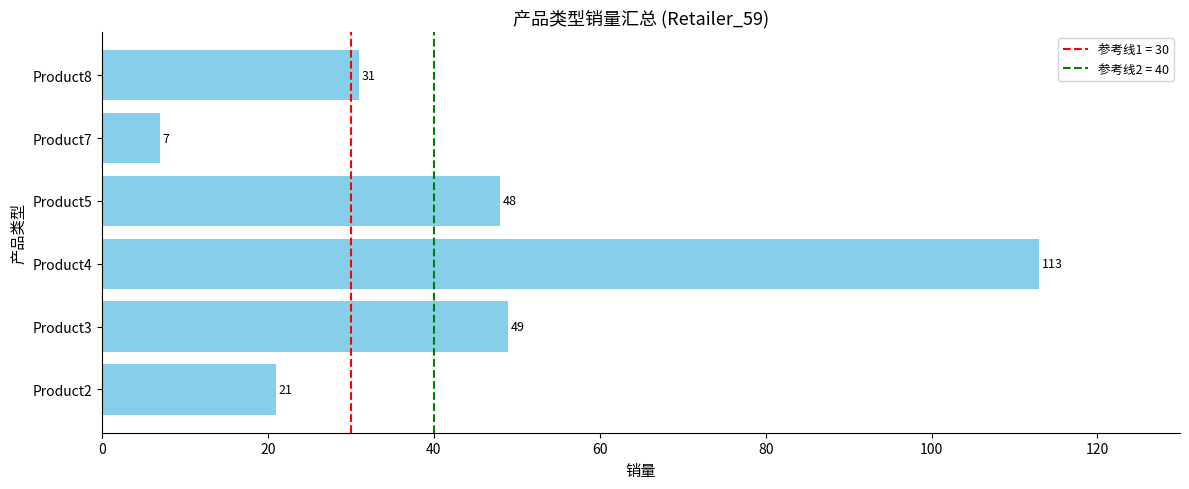

What is the average value?

45